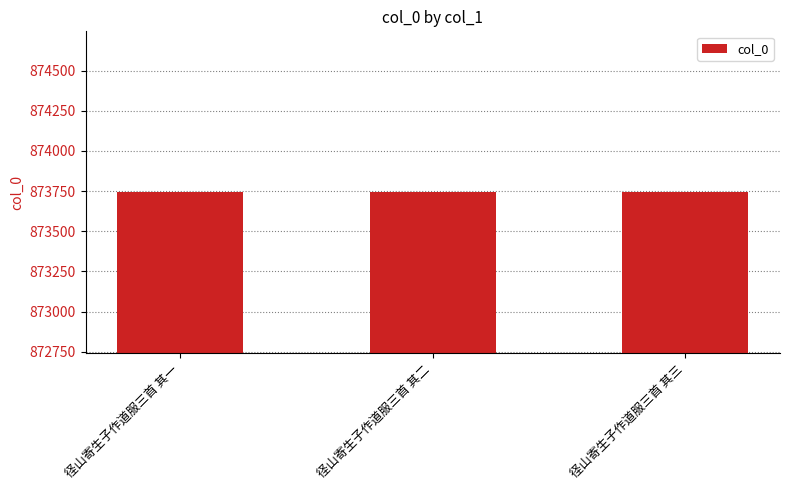

The value at 径山寄生子作道服三首 其三 is 1206225. True or false?

False